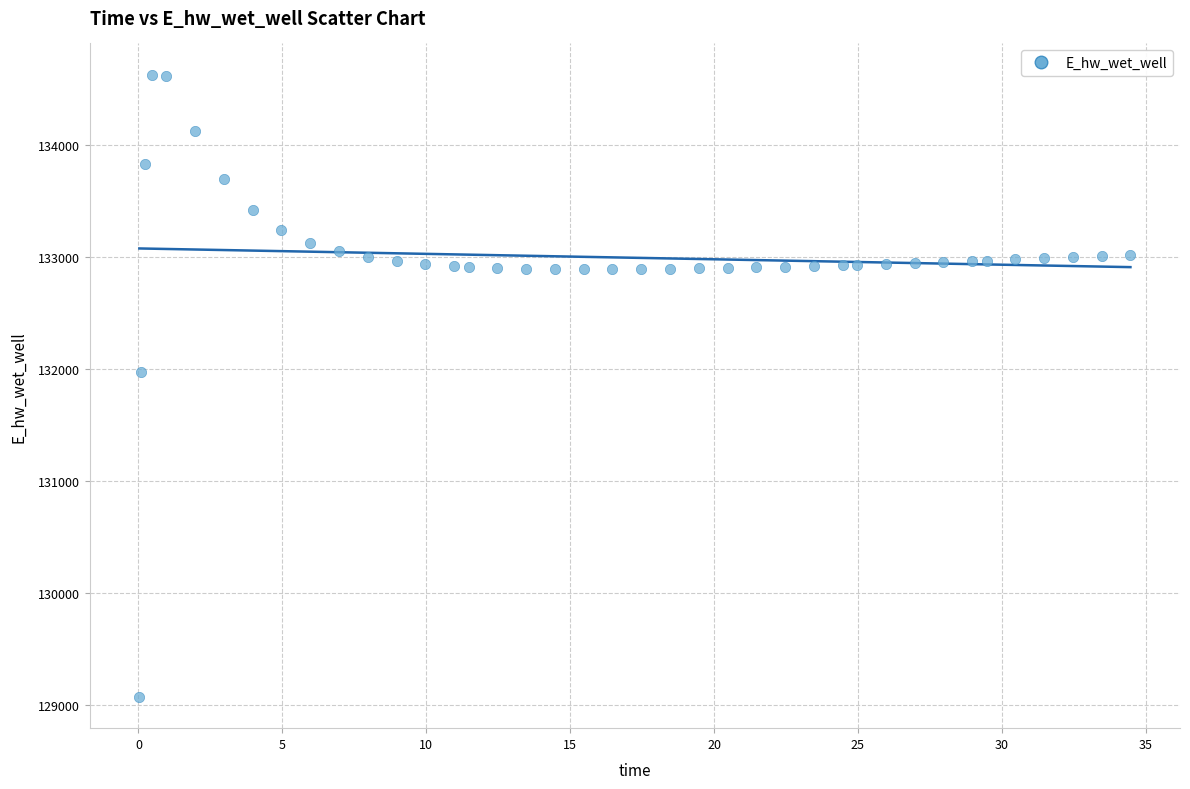

What is the range of X values (max minus min)?

34.4